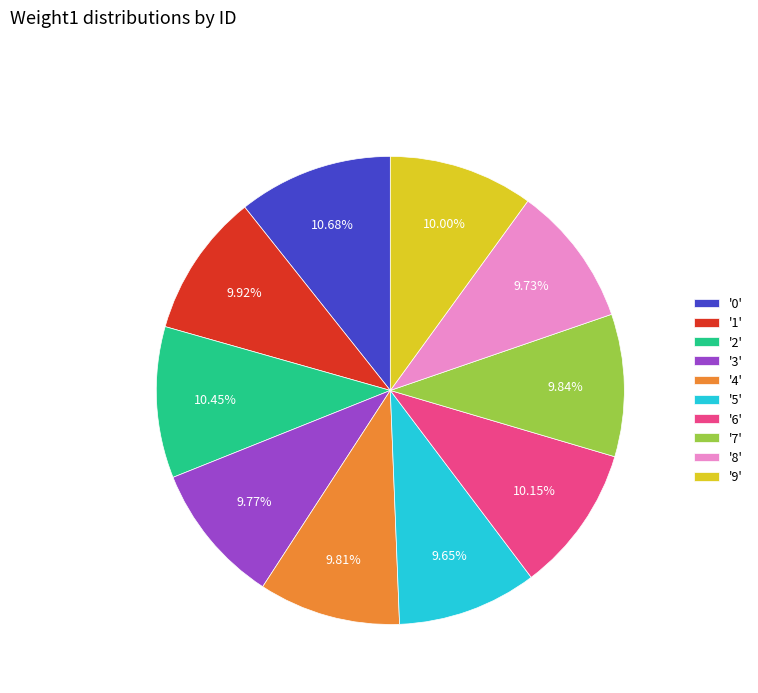

Do '3' and '6' together represent more than half of the pie?

No